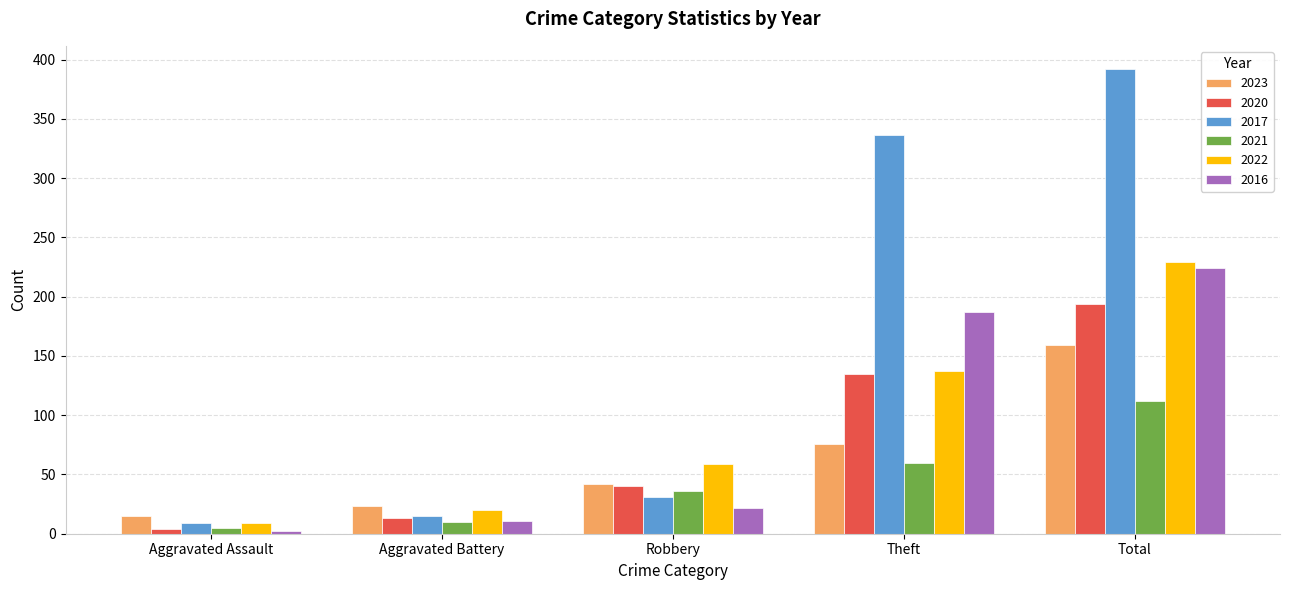

What is the label of the 5th bar from the right?

Aggravated Assault